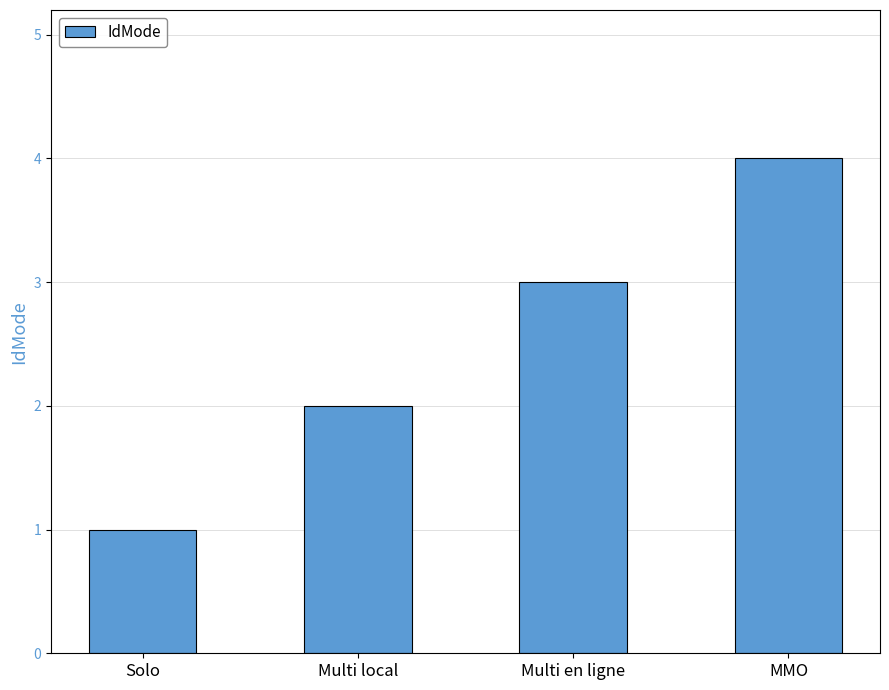

True or false: the data shows 0 at Solo.

False